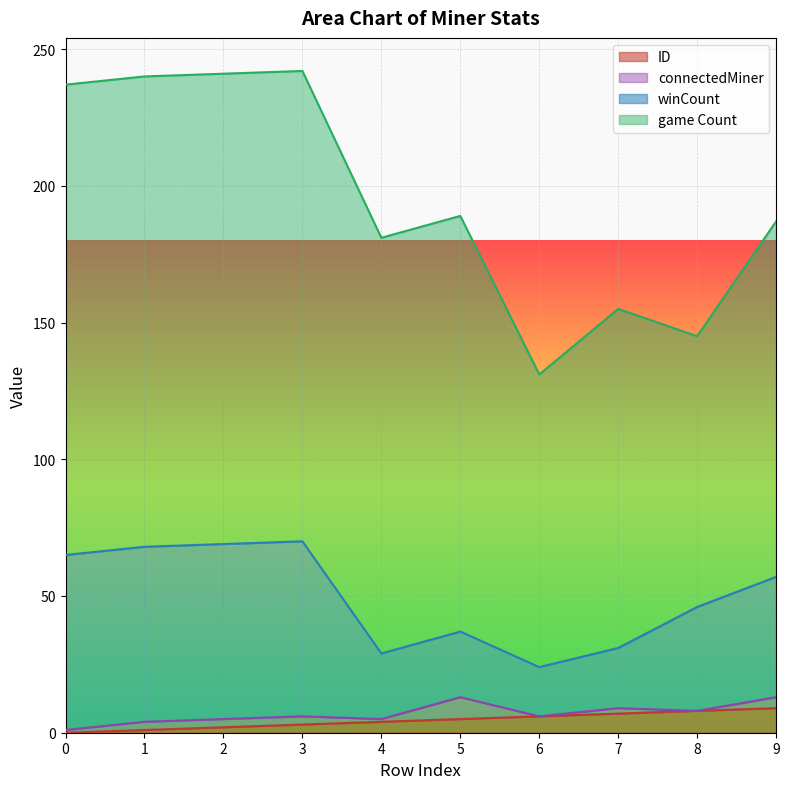

How many values in the winCount series exceed 57?

4